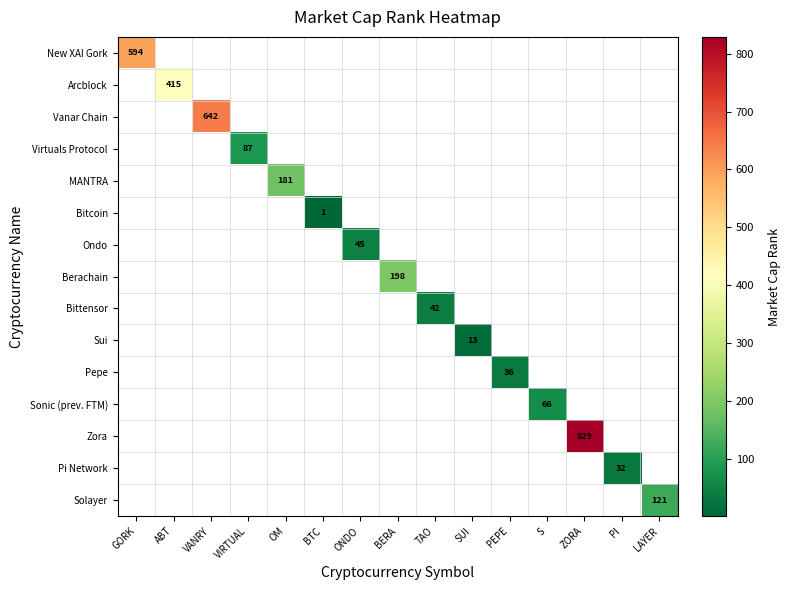

Which has a higher value, VIRTUAL or ZORA?

ZORA